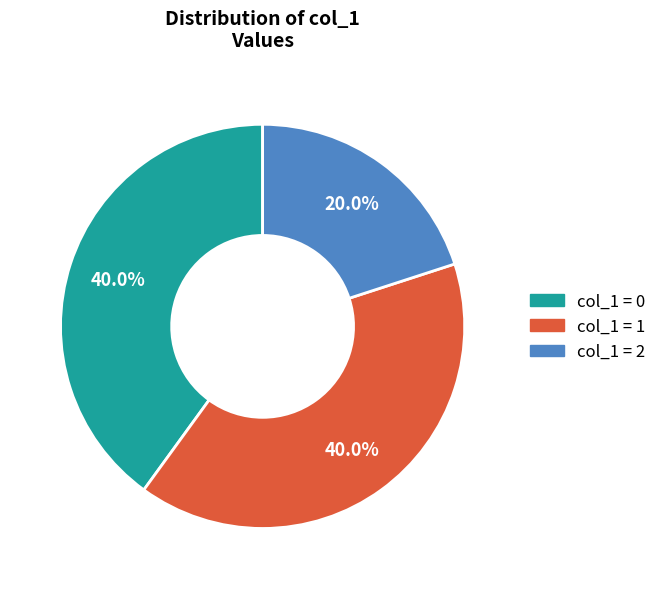

What is the smallest slice in the pie chart?

col_1 = 2